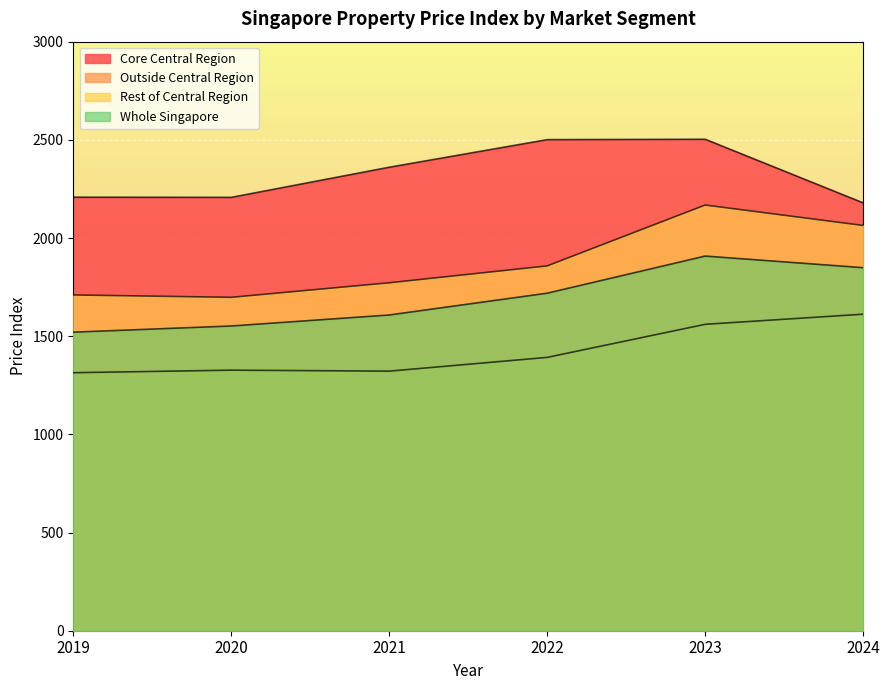

What is the average value of the Whole Singapore series?

1692.8